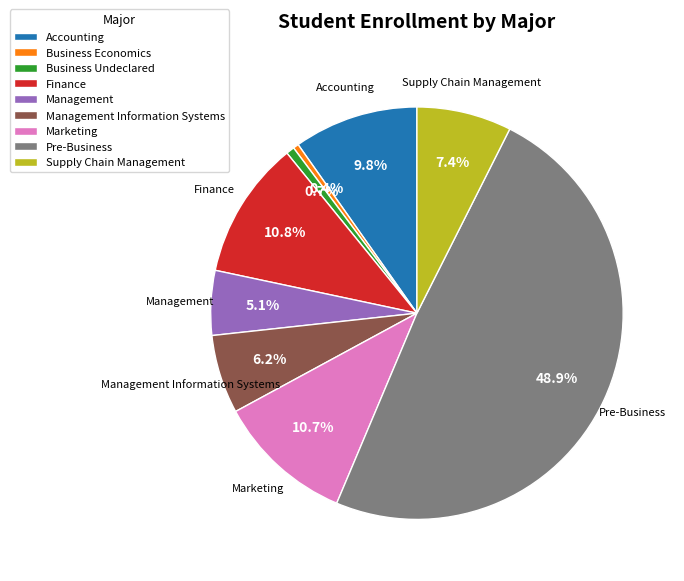

Does Finance account for over 50% of the chart?

No